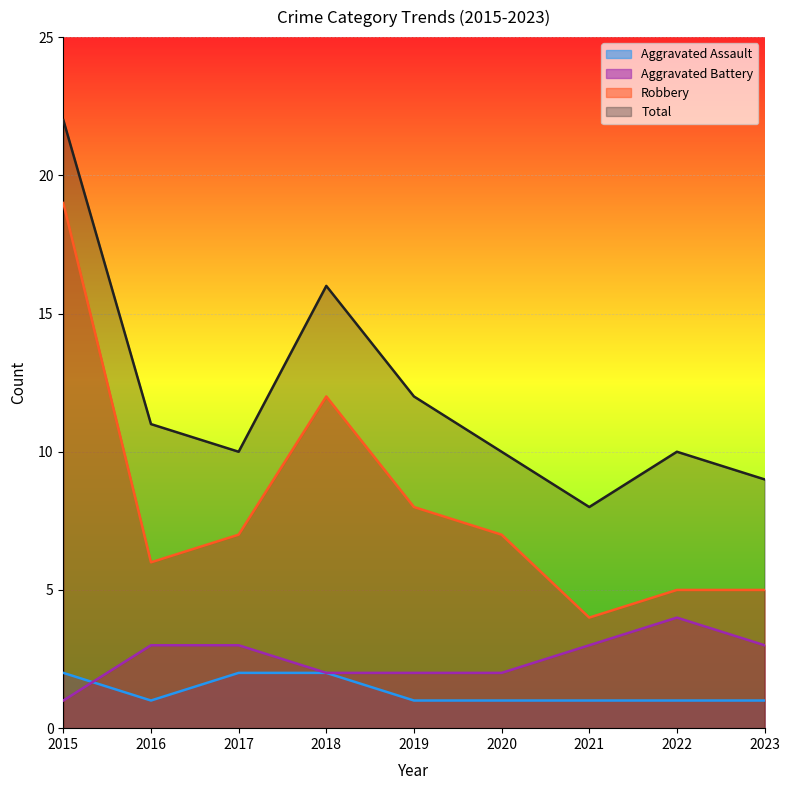

Reading left to right, what are all the values shown in this chart?

Aggravated Assault: 2015=2	2016=1	2017=2	2018=2	2019=1	2020=1	2021=1	2022=1	2023=1
Aggravated Battery: 2015=1	2016=3	2017=3	2018=2	2019=2	2020=2	2021=3	2022=4	2023=3
Robbery: 2015=19	2016=6	2017=7	2018=12	2019=8	2020=7	2021=4	2022=5	2023=5
Total: 2015=22	2016=11	2017=10	2018=16	2019=12	2020=10	2021=8	2022=10	2023=9